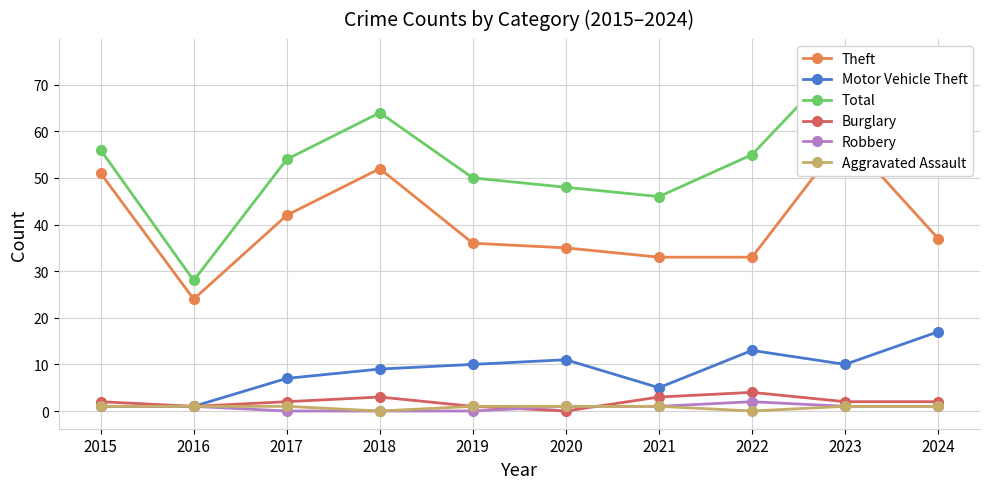

Which category has the lowest value across all series?

2020